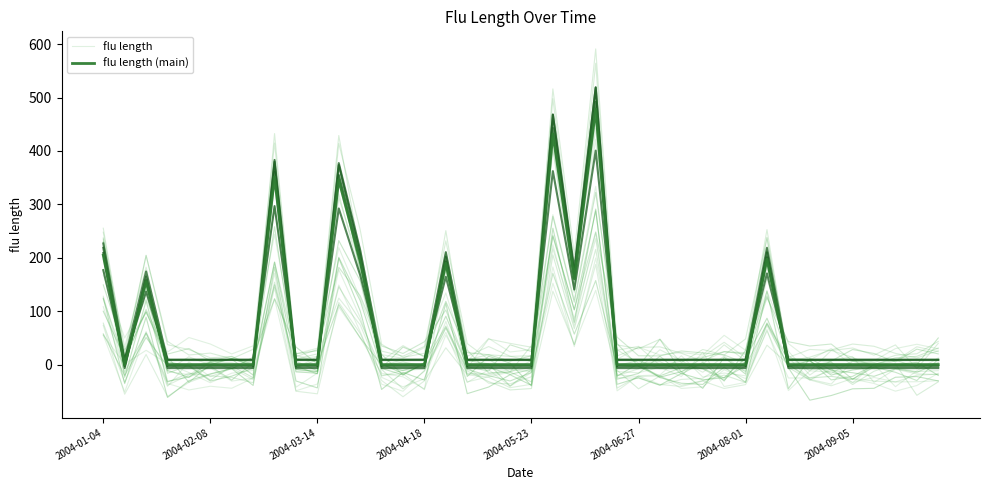

What is the difference between the highest and lowest values at 17?

5.9